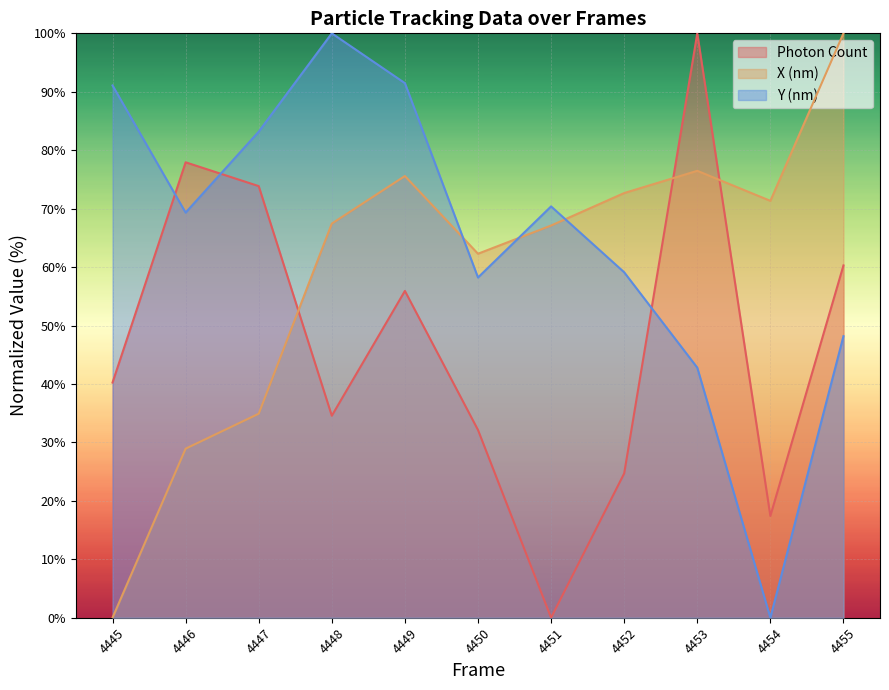

The value of X (nm) at 4447 is 20.6. True or false?

False